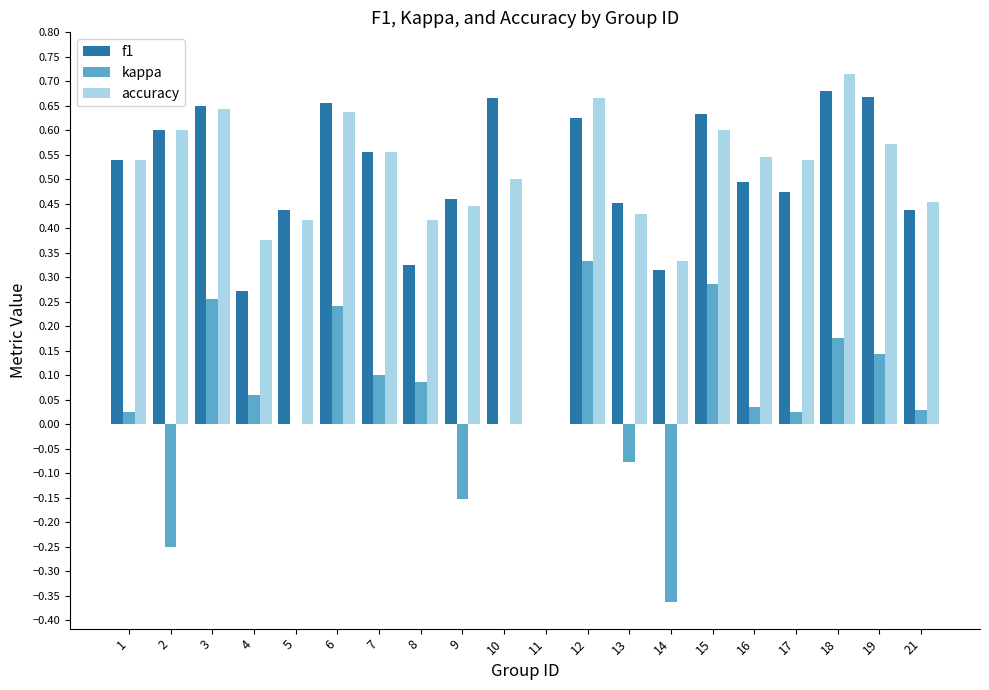

How many series are shown in this chart?

3